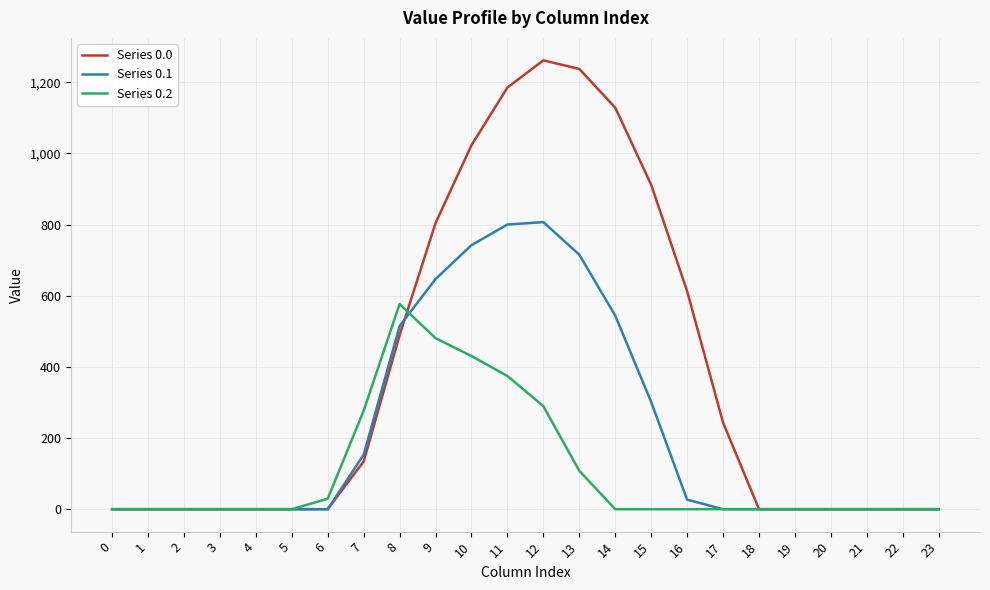

What is the greatest value displayed?

1261.6